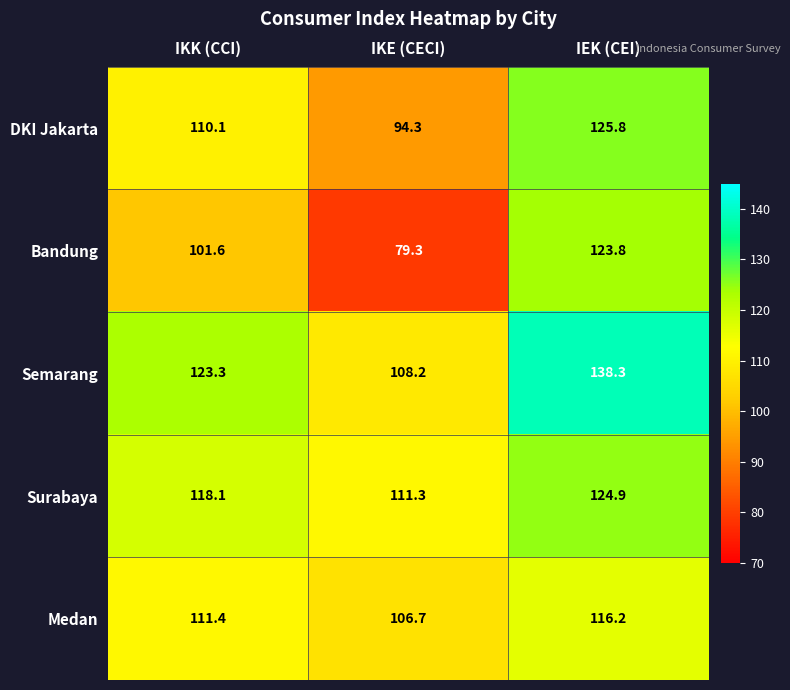

The value of DKI Jakarta at IEK (CEI) is 182.8. True or false?

False